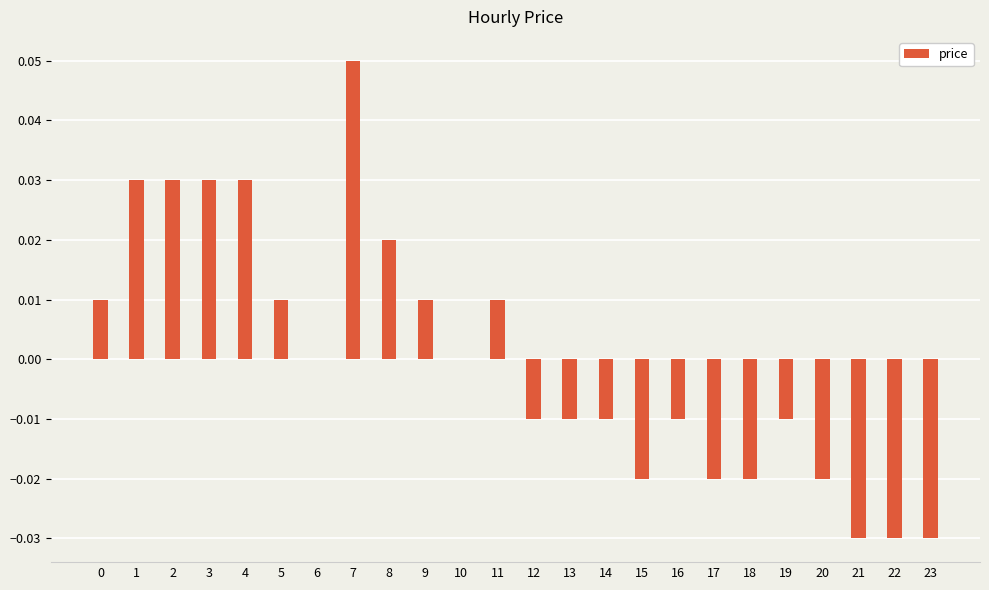

The chart shows a value of -0.0 at 16. True or false?

True